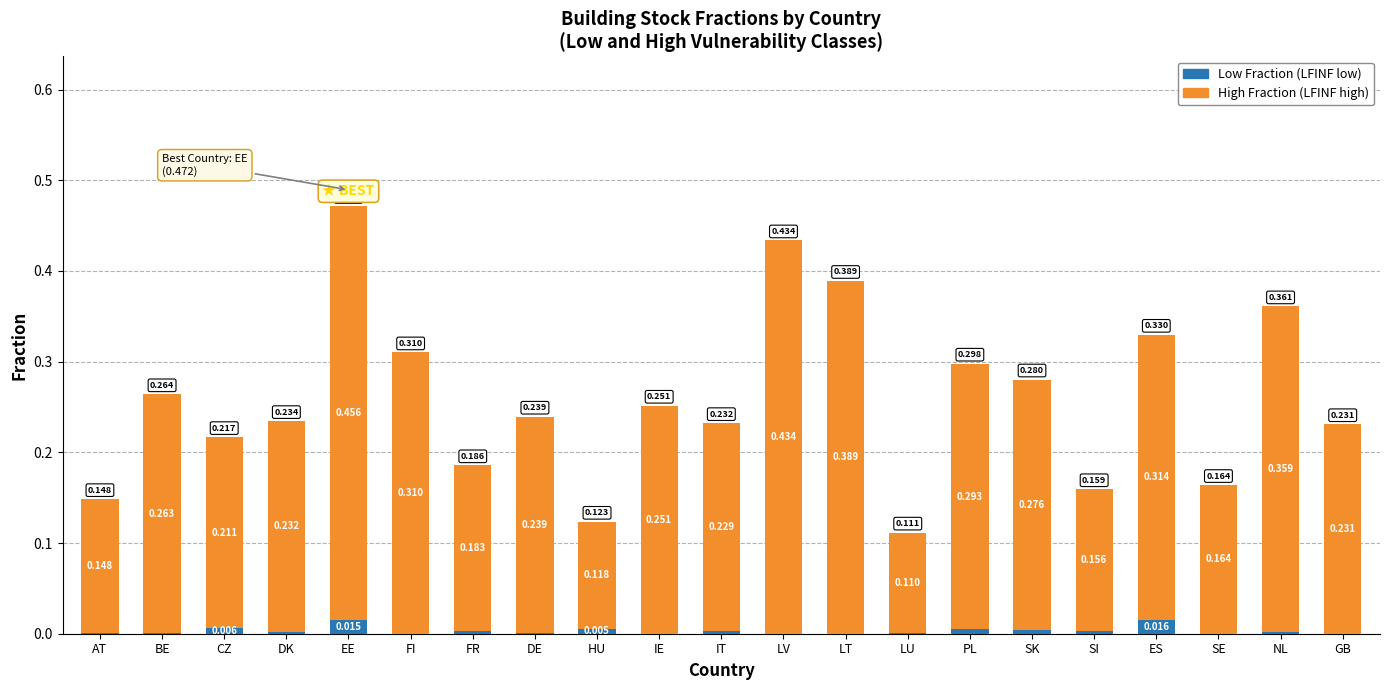

At which category is the sum across all series the highest?

EE